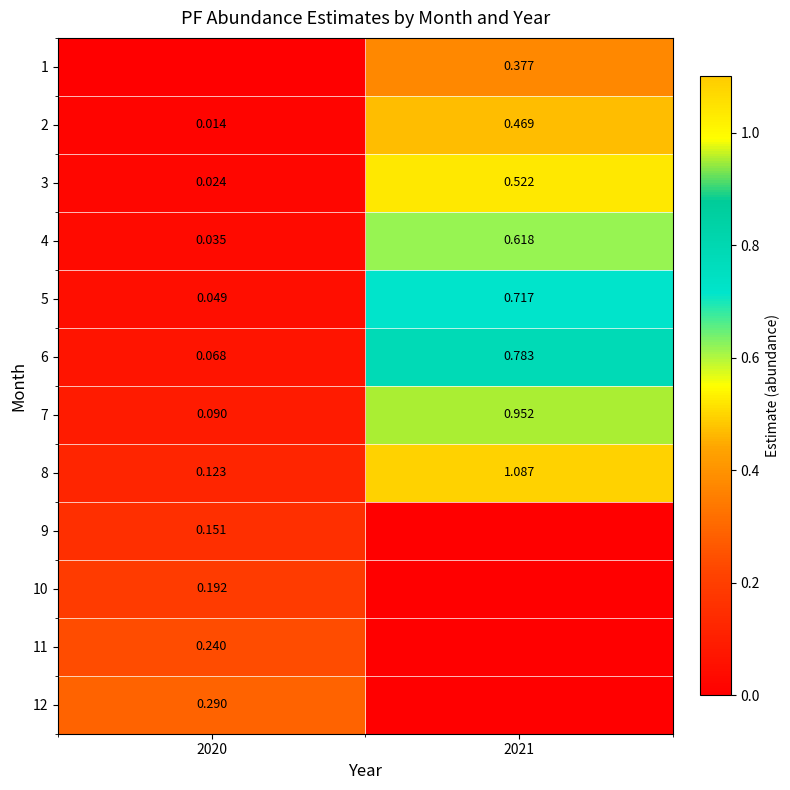

How many values in the 8 series exceed 1?

1